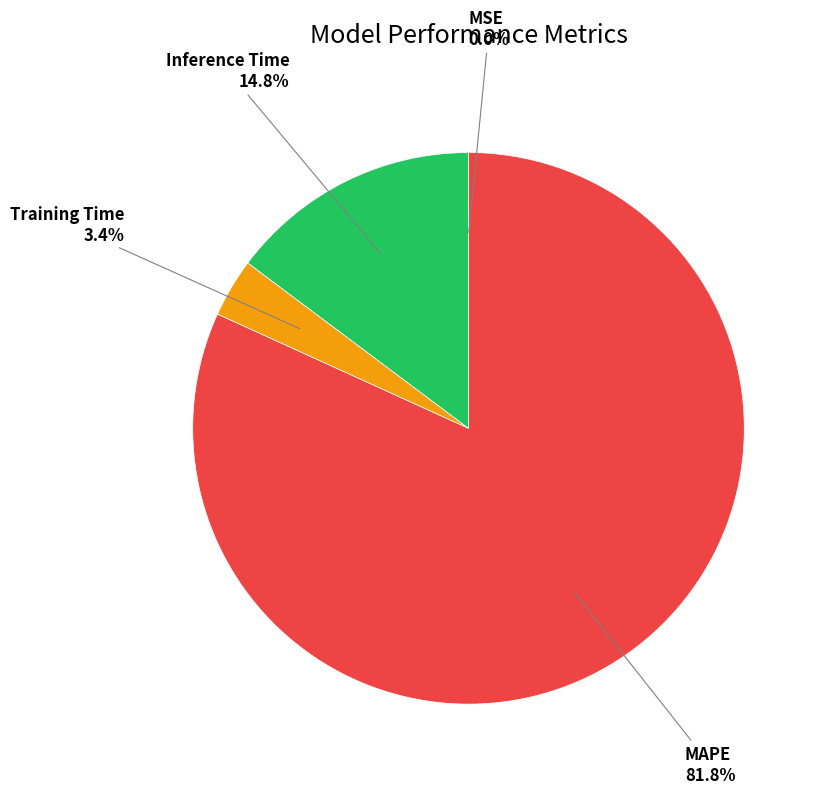

Is there any slice that represents more than half of the pie?

Yes